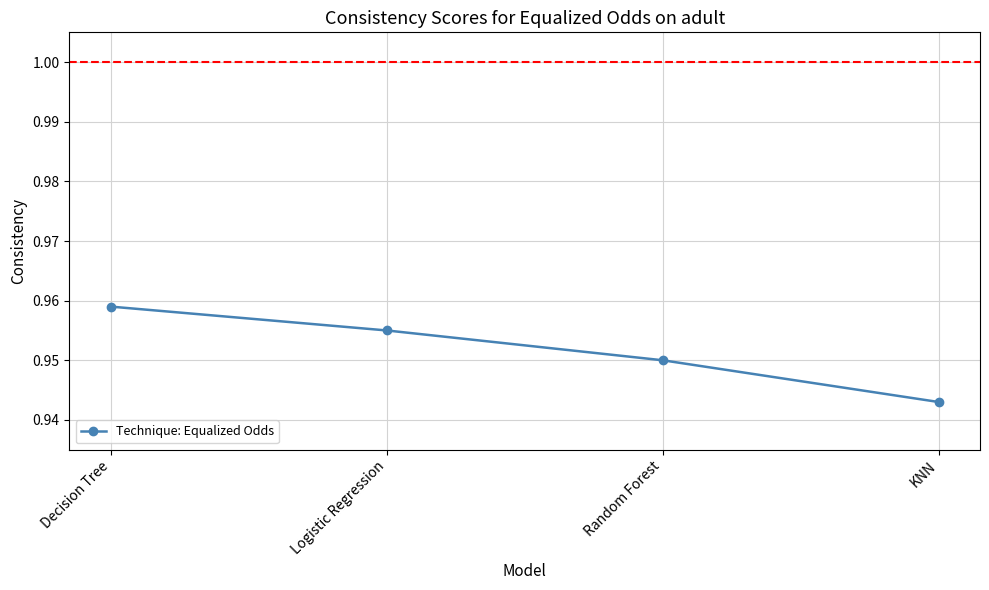

List the labels in order of value, smallest first.

KNN, Random Forest, Logistic Regression, Decision Tree